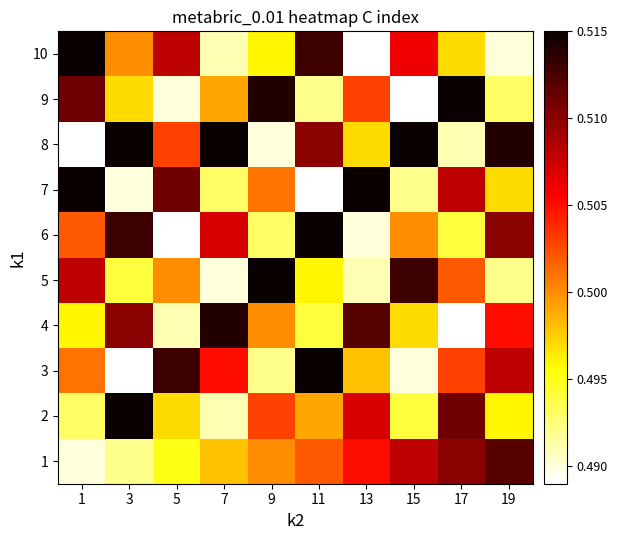

What is the total value across all series at 13?

5.0